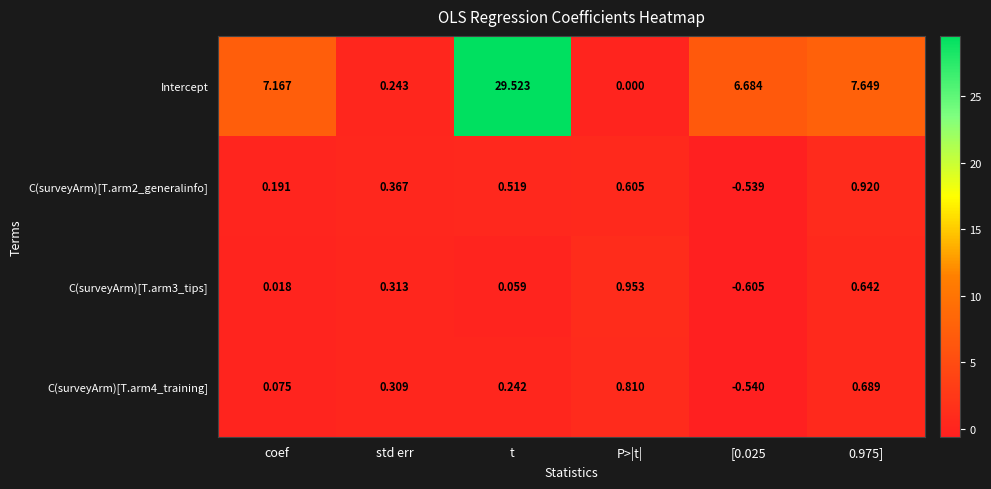

At which category does the chart reach its peak across all series?

t